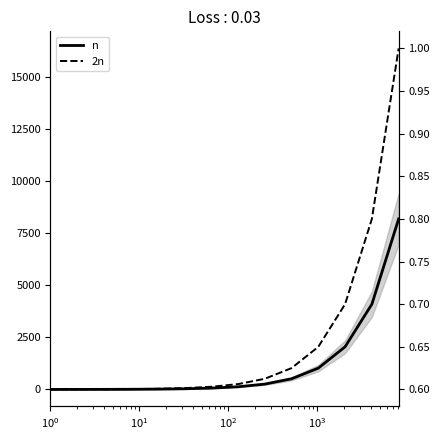

True or false: 2n has more than 0 interior local peaks.

False